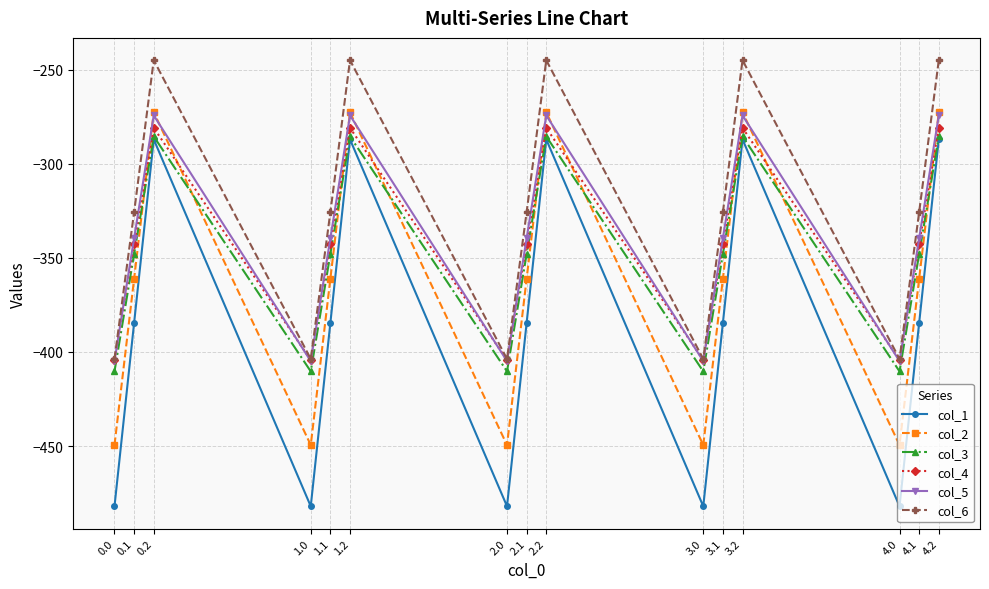

Where does the col_2 series first go above -361?

0.2